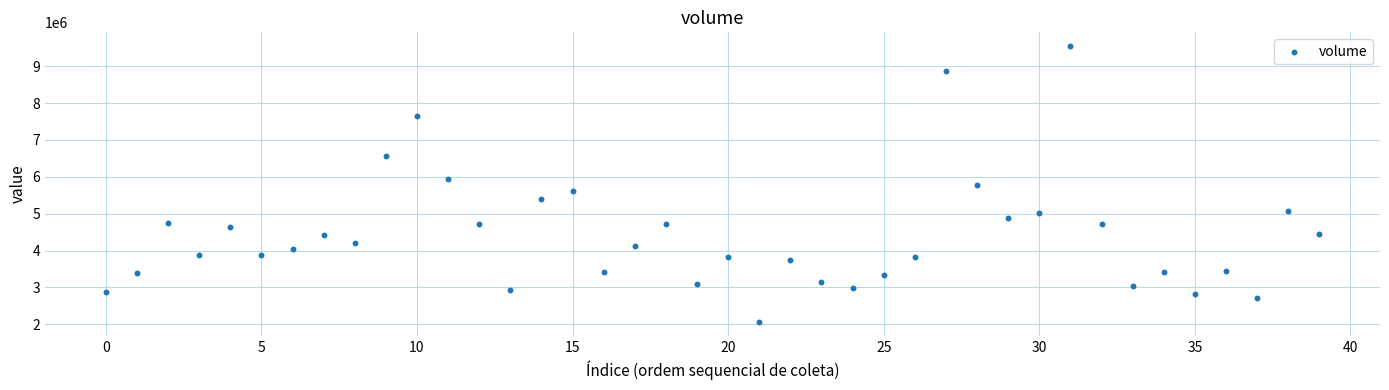

What is the range of Y values (max minus min)?

7486293